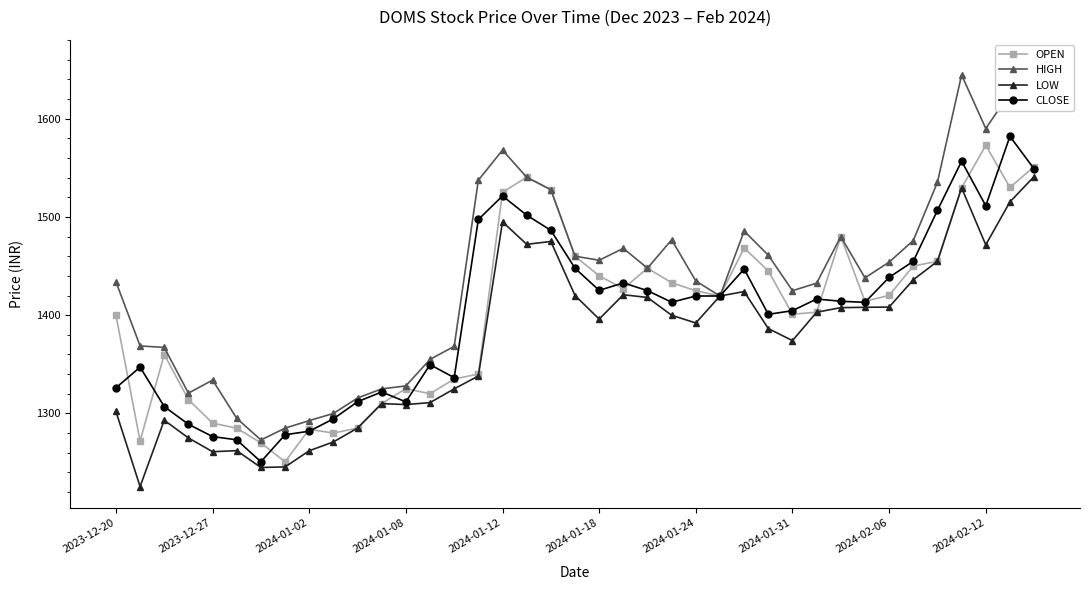

Is the value of LOW at 10 greater than the value of HIGH at 22?

No